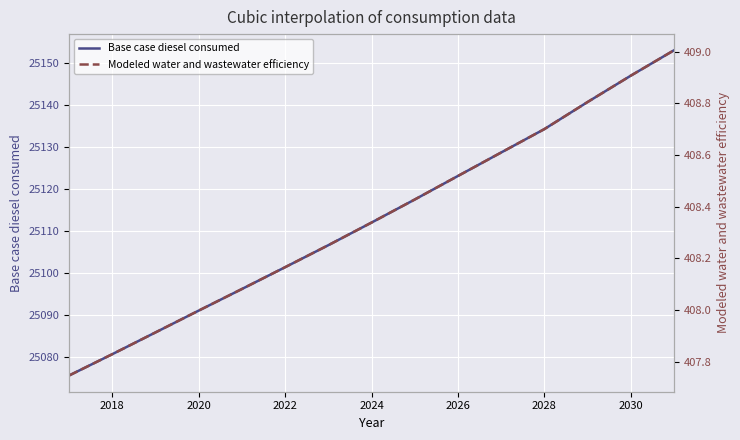

What is the difference between the maximum and minimum values in the Base case diesel consumed series?

77.4